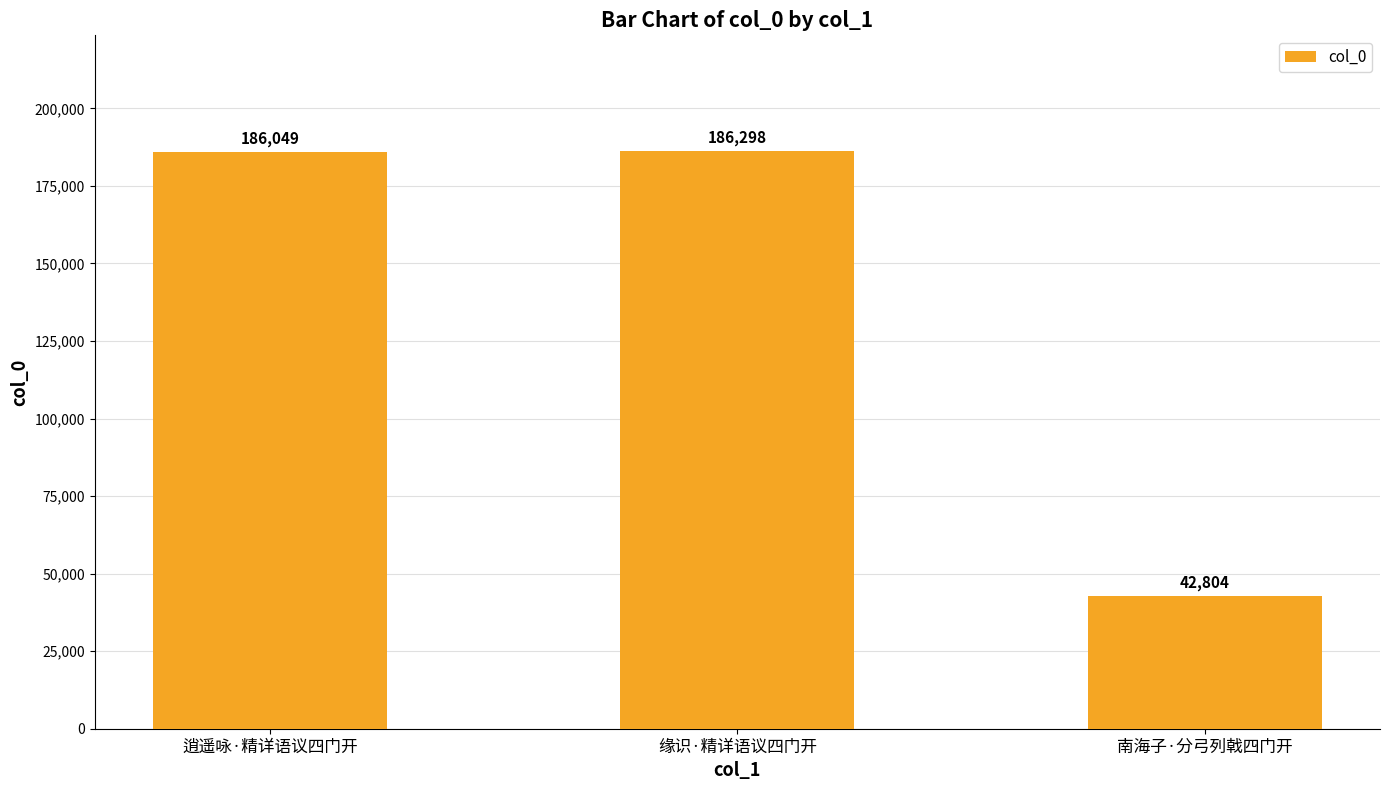

Count the number of data series in this chart.

1